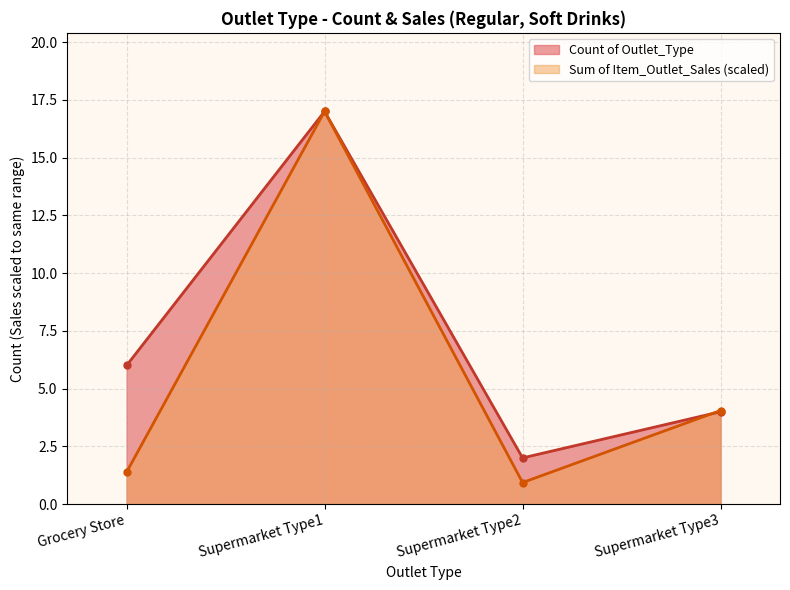

What is the label of the 4th point from the left?

Supermarket Type3